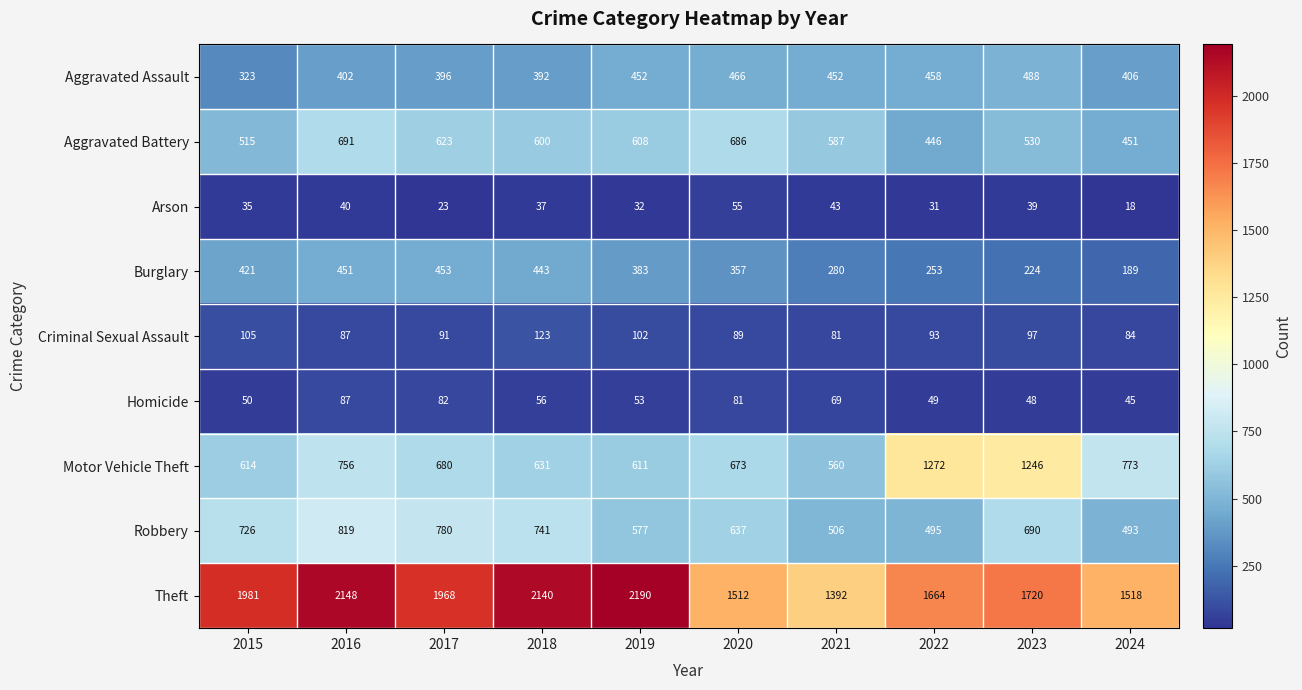

The Aggravated Battery series shows 400 at 2019. True or false?

False